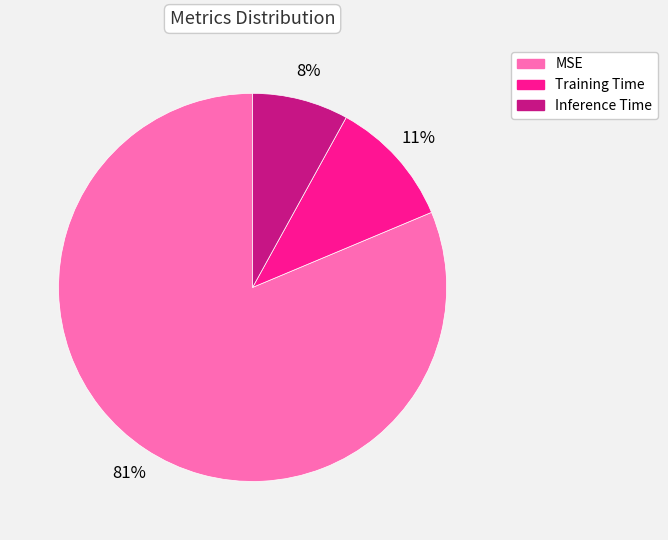

To the nearest percent, what is the combined percentage of Inference Time and Training Time?

19%